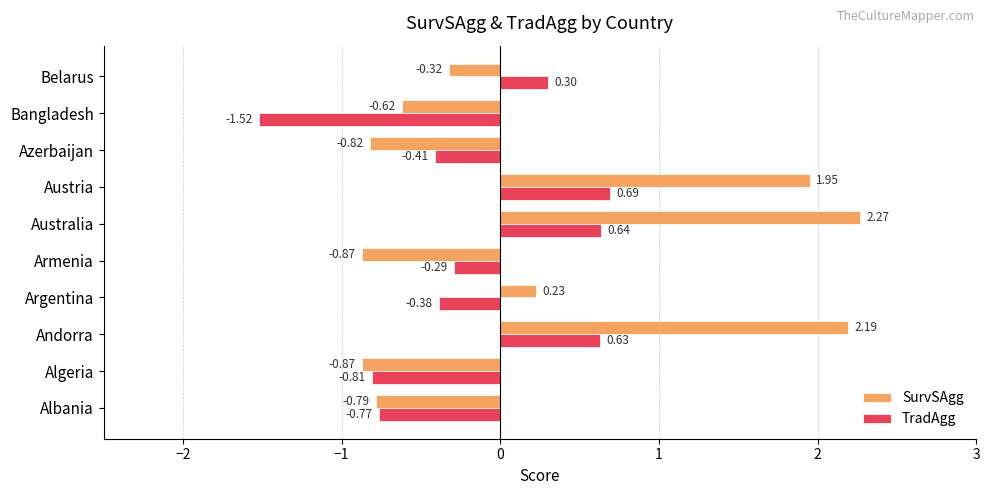

At which label is TradAgg closest to 0?

Armenia